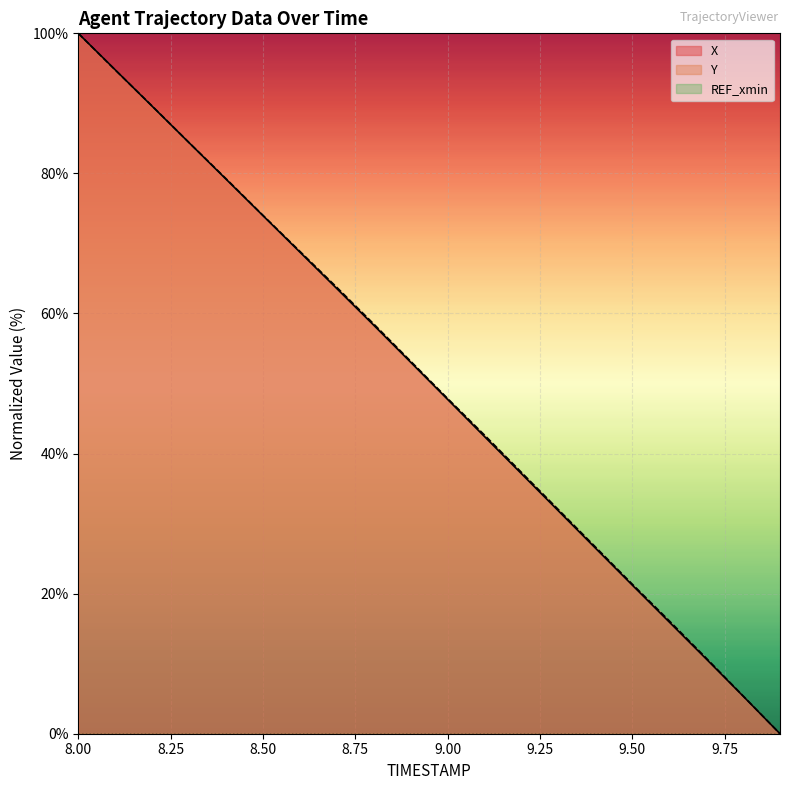

Reading right to left, what are all the values shown in this chart?

X: 0.0	5.4	10.7	16.0	21.2	26.5	31.8	37.1	42.4	47.7	53.0	58.3	63.6	68.8	74.0	79.2	84.4	89.6	94.8	100.0
Y: 0.0	5.4	10.8	16.1	21.4	26.7	32.0	37.3	42.6	47.9	53.2	58.5	63.7	68.9	74.0	79.3	84.4	89.6	94.8	100.0